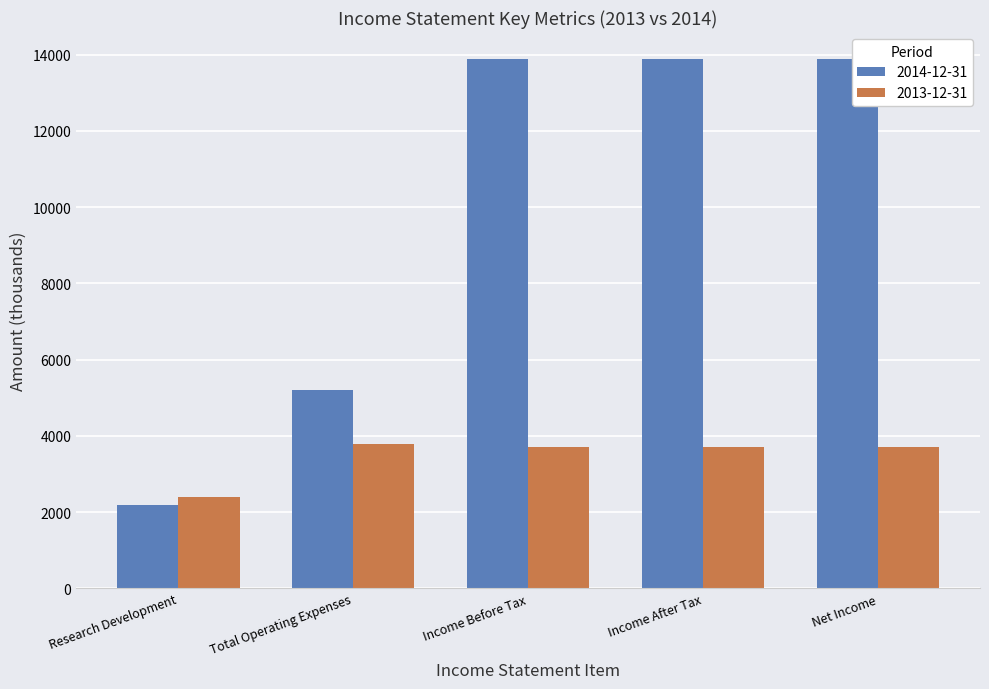

What is the total value across all series at Net Income?

17600